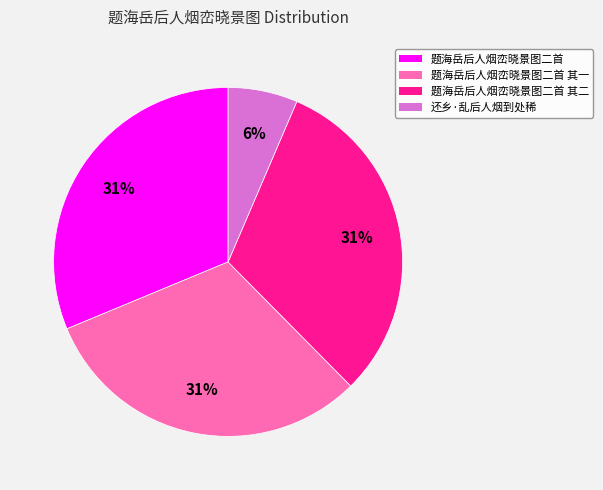

Which has a higher value, 题海岳后人烟峦晓景图二首 其二 or 还乡·乱后人烟到处稀?

题海岳后人烟峦晓景图二首 其二